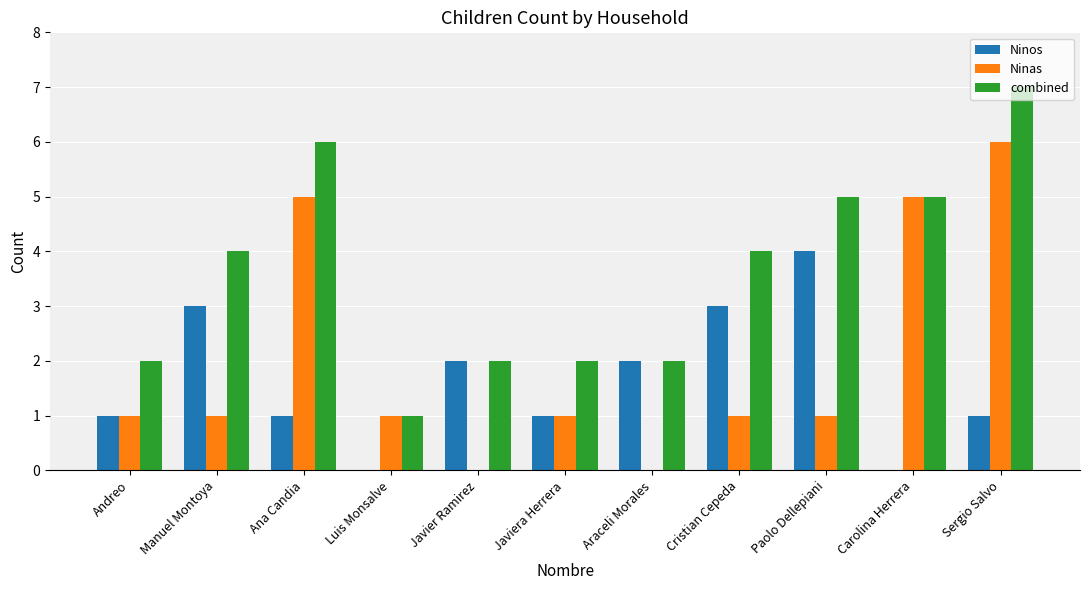

What is the spread (max minus min) of values at Sergio Salvo?

6